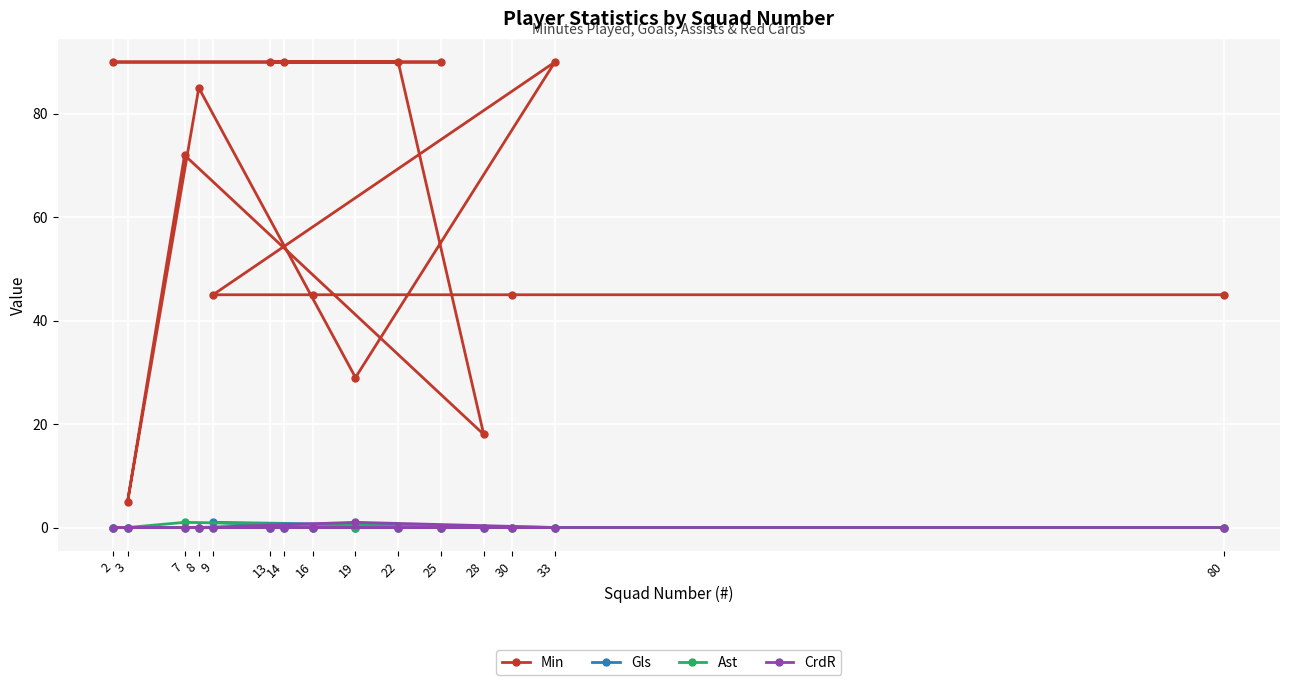

How many values in the Gls series exceed 0?

1